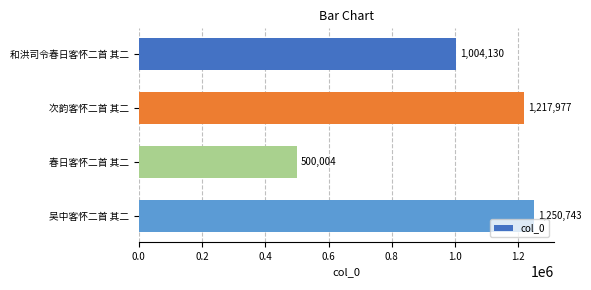

What is the difference between the values at 吴中客怀二首 其二 and 和洪司令春日客怀二首 其二?

246613